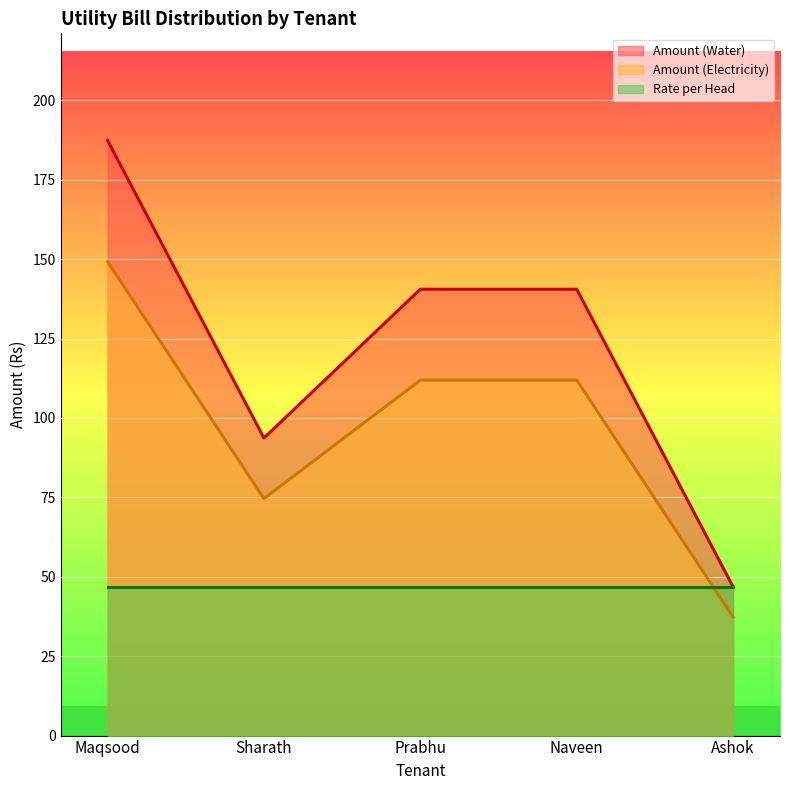

Does the chart display data point markers on the line(s)?

No